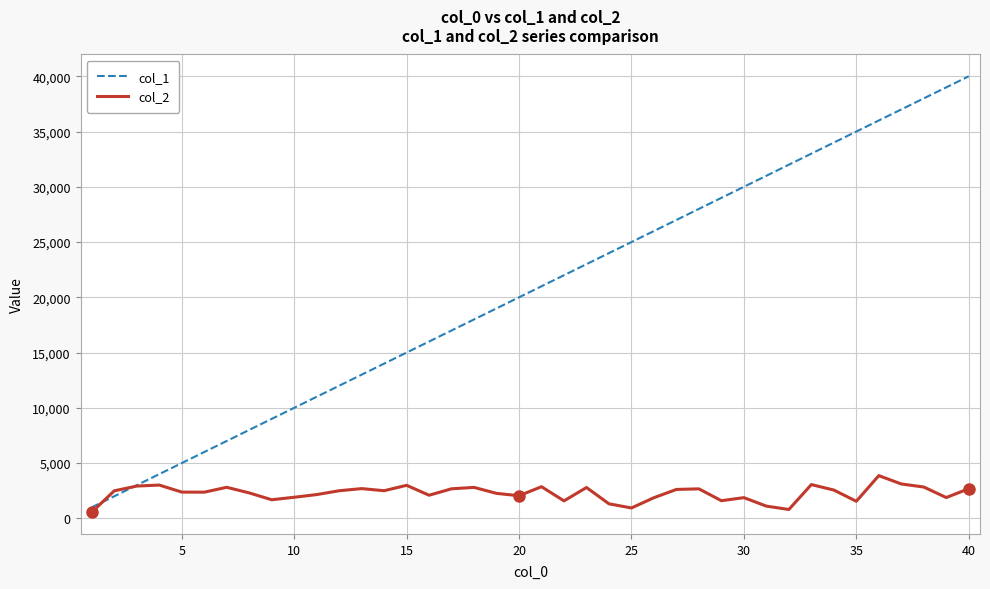

How many intersections are there between col_1 and col_2?

2